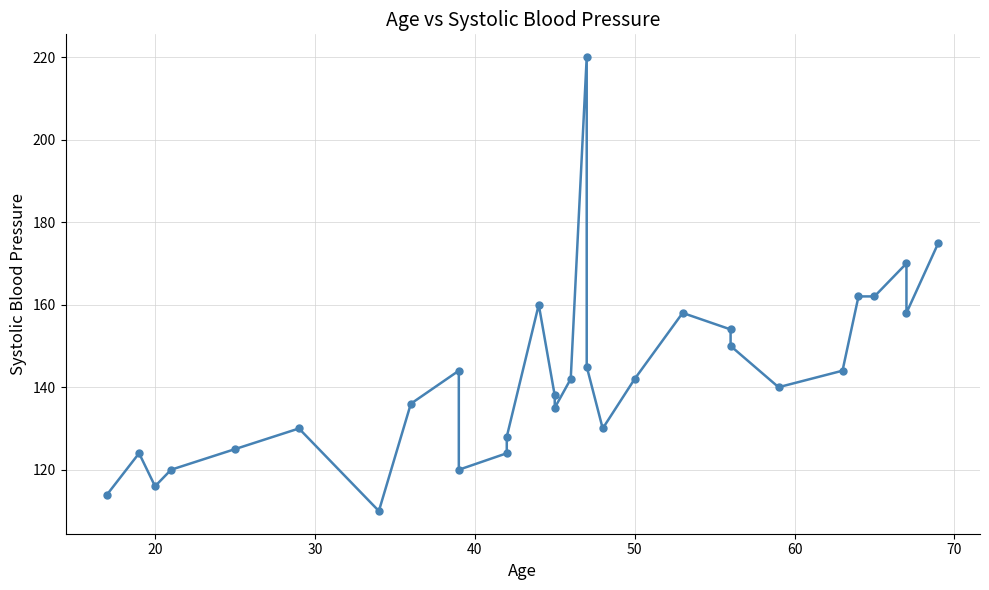

Is it true that the value at 9 is 190?

False